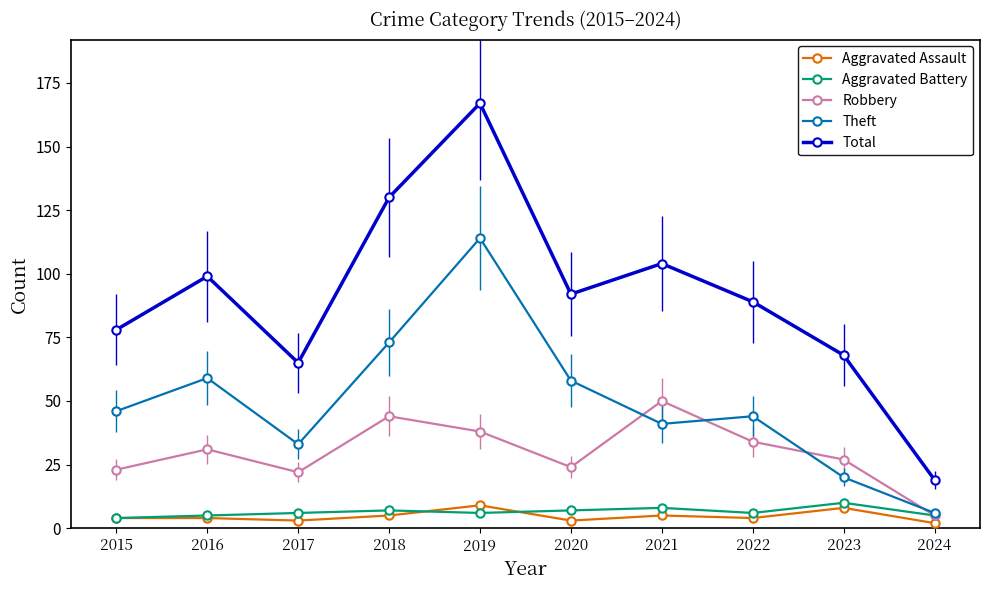

What is the spread (max minus min) of values at 2015?

74